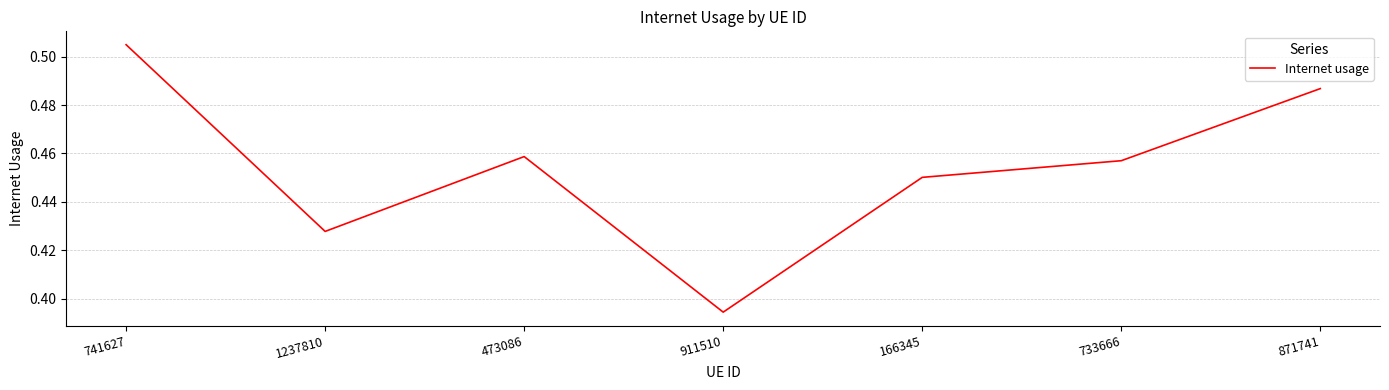

Which has a higher value, 741627 or 166345?

741627